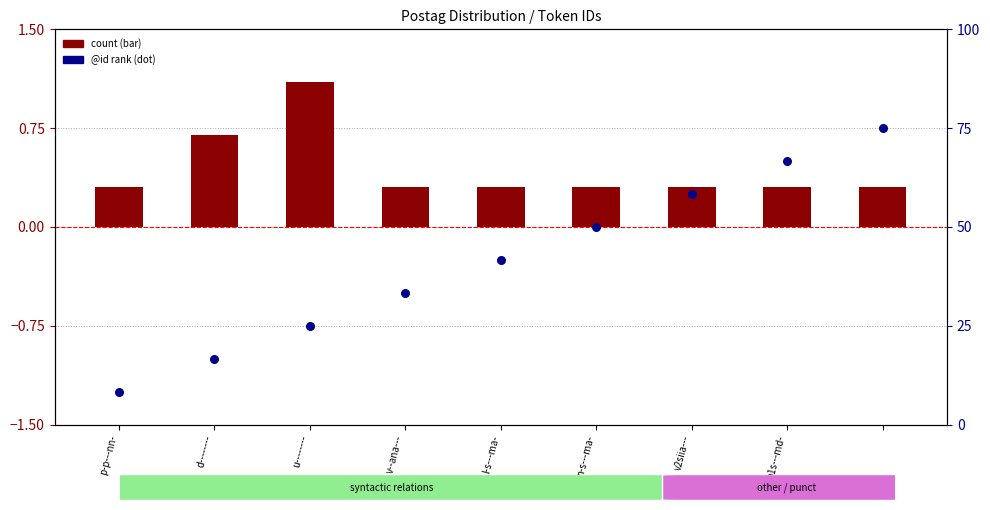

What is the change in value from d-------- to v--ana---?

+16.7